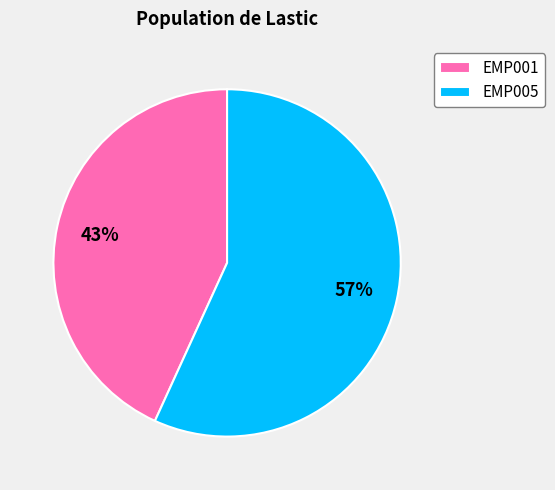

What is the smallest slice in the pie chart?

EMP001